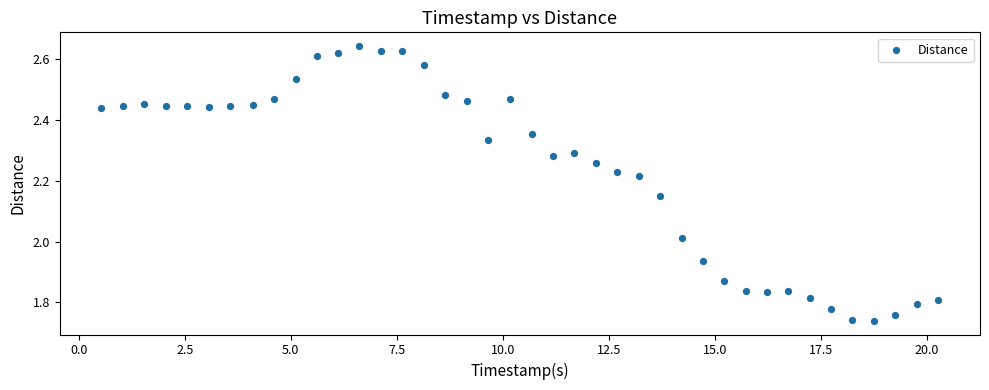

What is the range of X values (max minus min)?

19.7